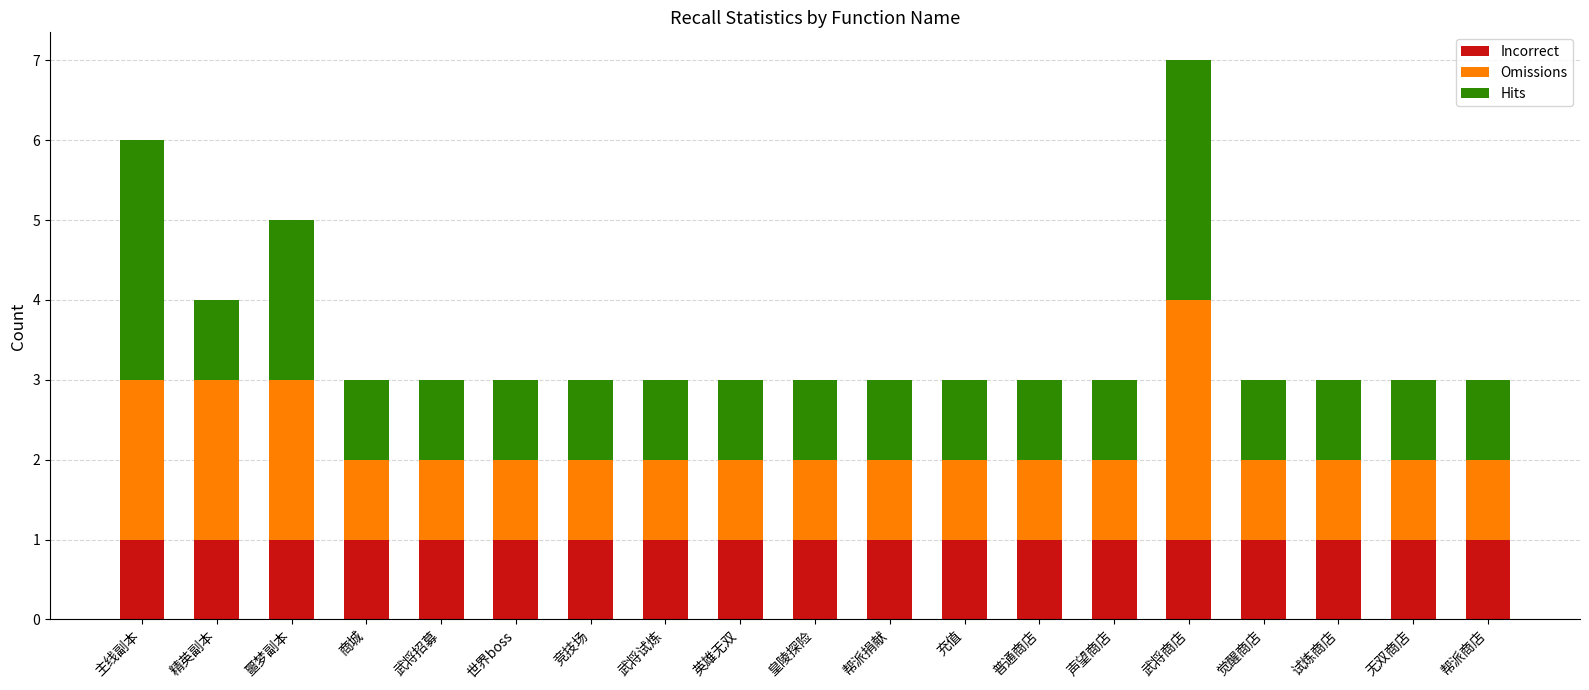

What is the total value across all series at 觉醒商店?

3